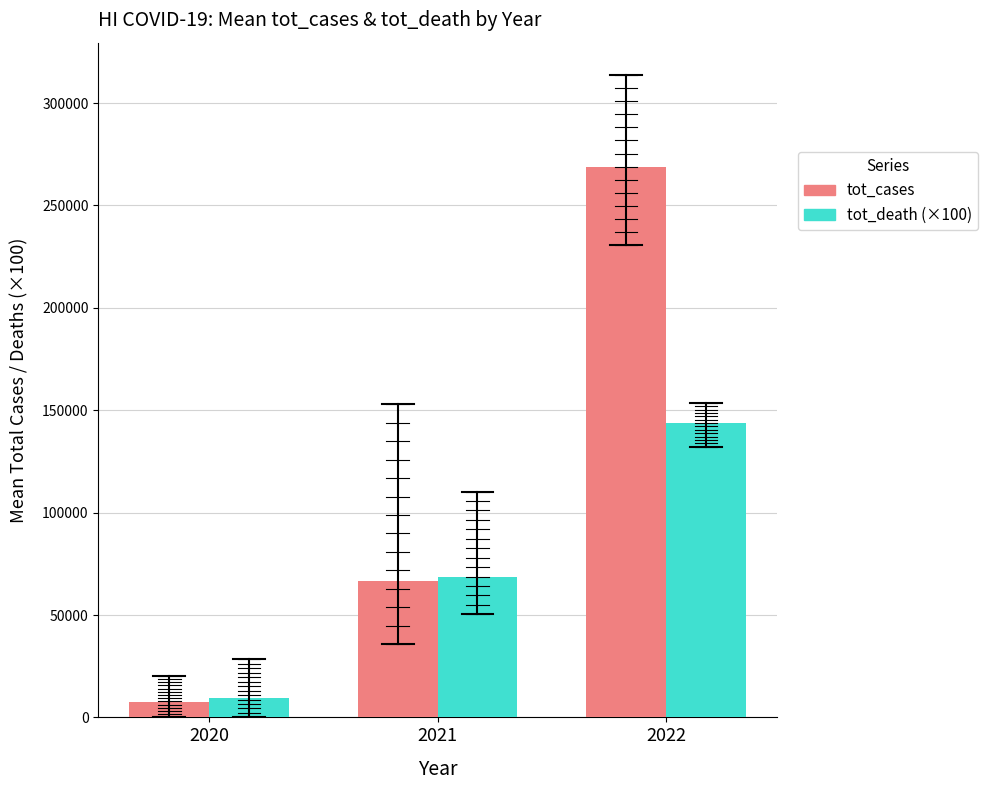

How many bars are there in each group?

2